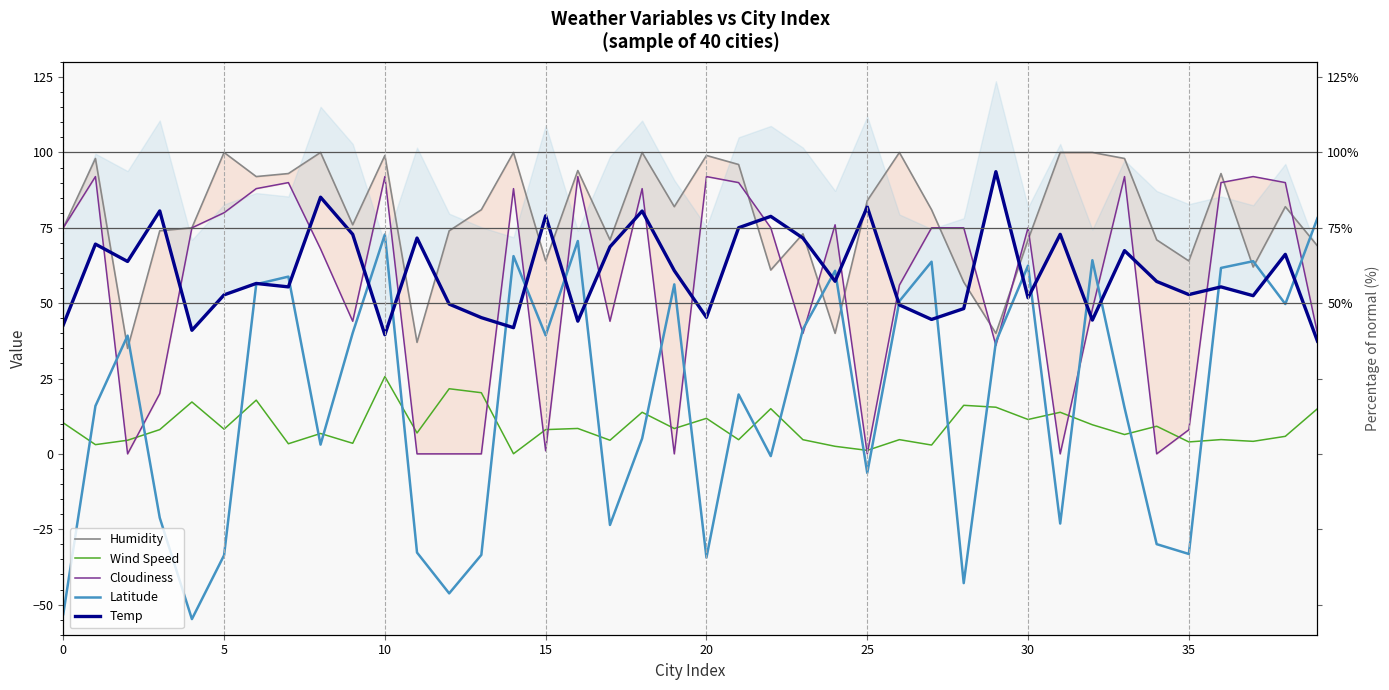

What is the value of the Temp point at the 28th from the left?

44.6